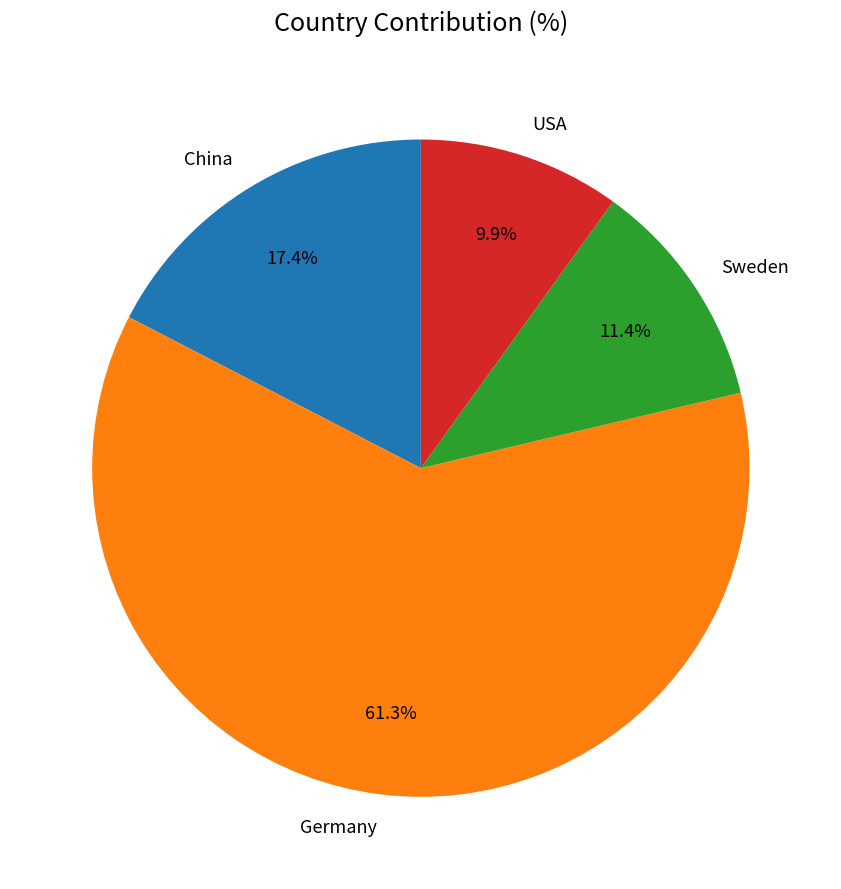

Approximately how many times larger is the value at China compared to Sweden?

1.5